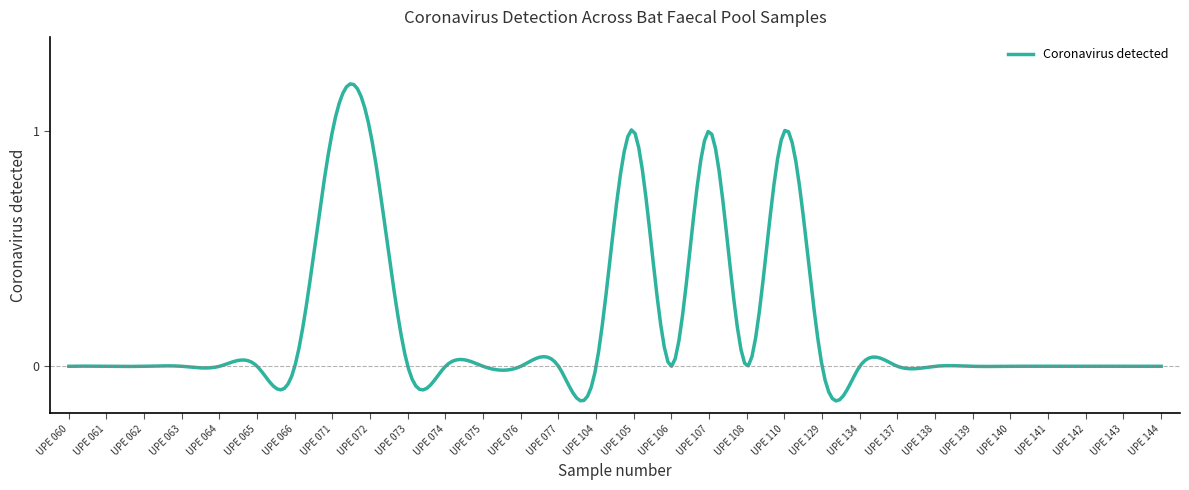

Where is the data nearest to the value 0?

UPE 060